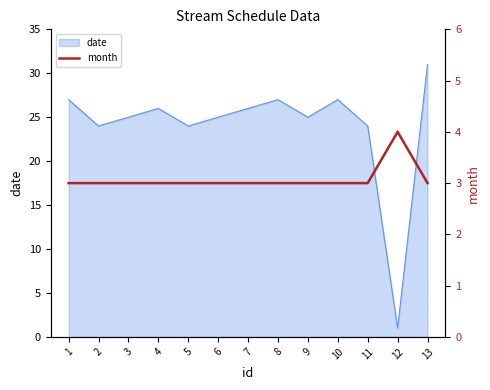

What is the maximum value for date?

31